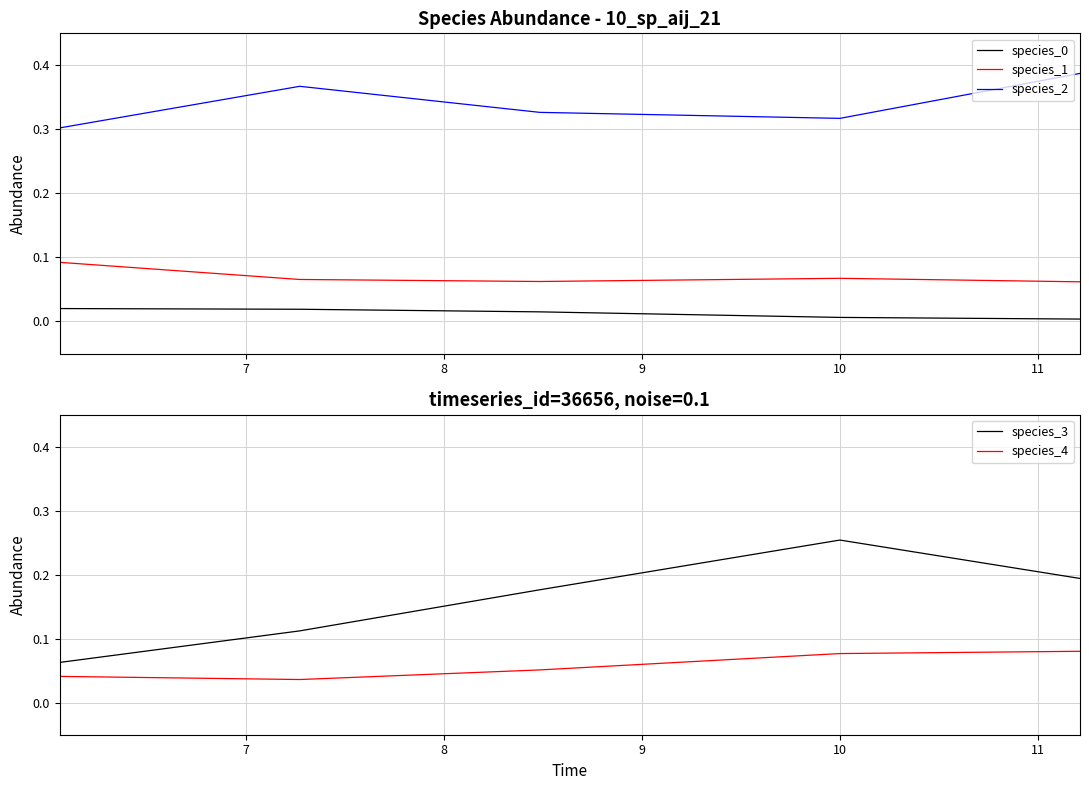

True or false: species_0 has more than 2 interior local peaks.

False